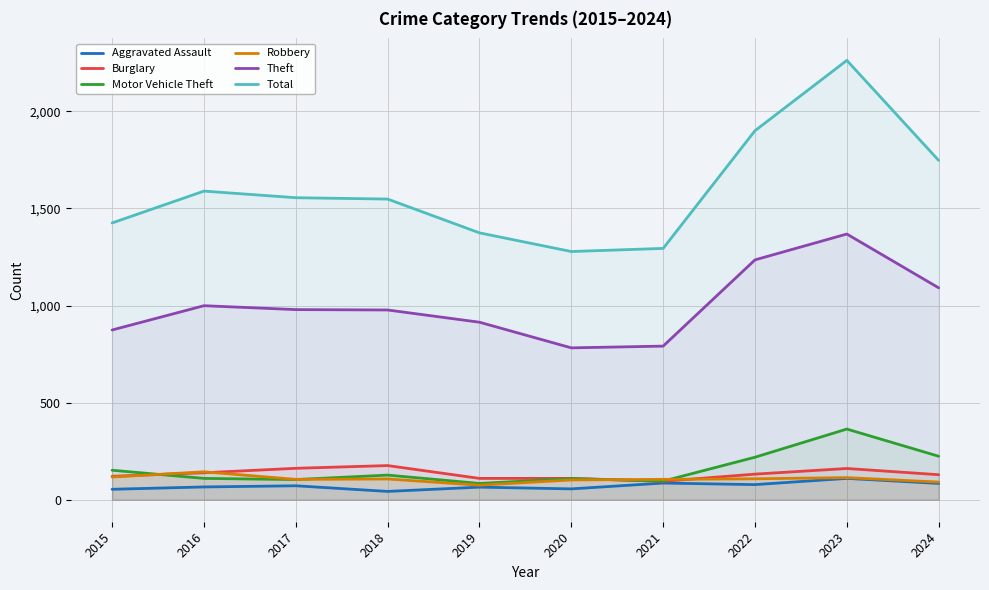

What is the value of the Aggravated Assault point at the 5th from the left?

65